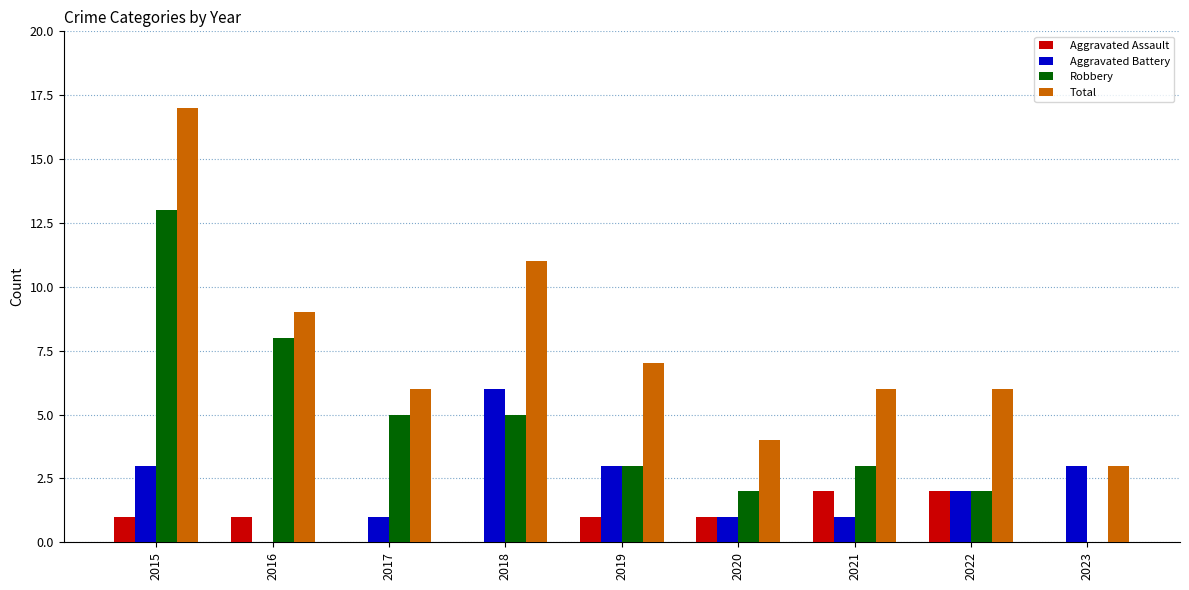

Are the bars horizontal?

No